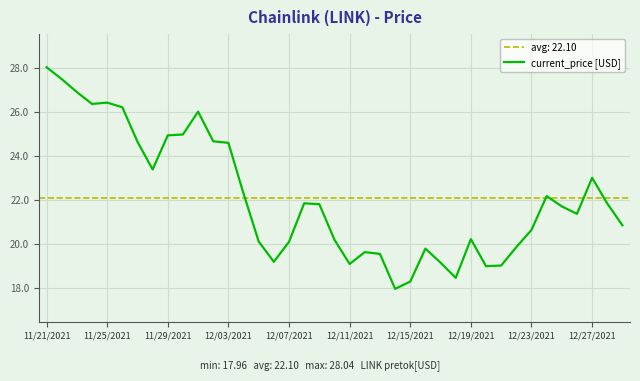

Is it true that current_price [USD] equals 33.8 at 12/11/2021?

False